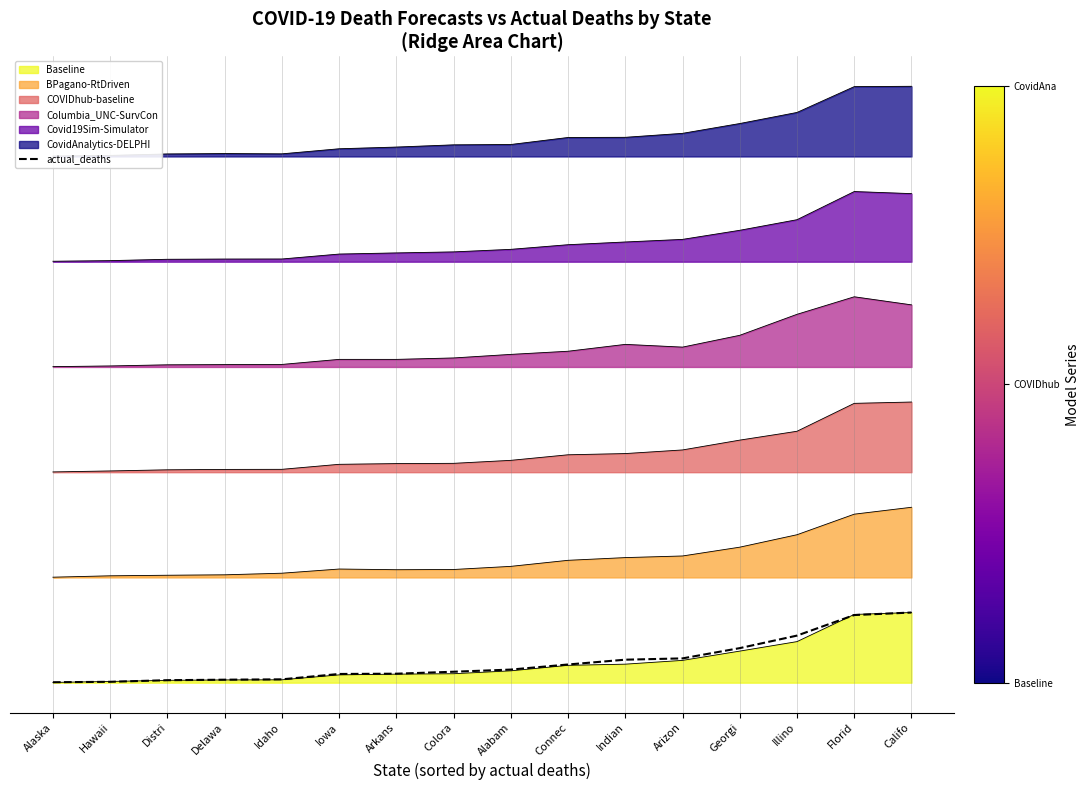

Reading right to left, list all the values displayed in this chart.

Califo=4.0	Florid=3.9	Illino=2.7	Georgi=2.0	Arizon=1.4	Indian=1.3	Connec=1.0	Alabam=0.7	Colora=0.6	Arkans=0.5	Iowa=0.5	Idaho=0.2	Delawa=0.2	Distri=0.1	Hawaii=0.1	Alaska=0.0